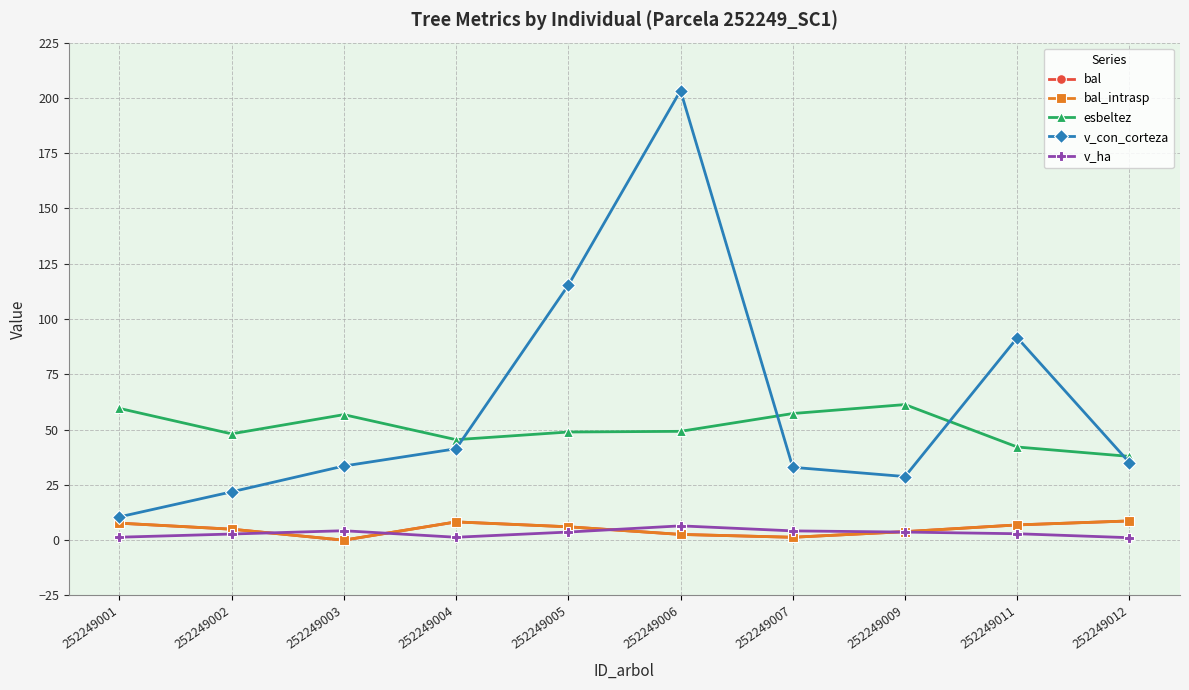

Where does the v_con_corteza series first go above 35?

252249004